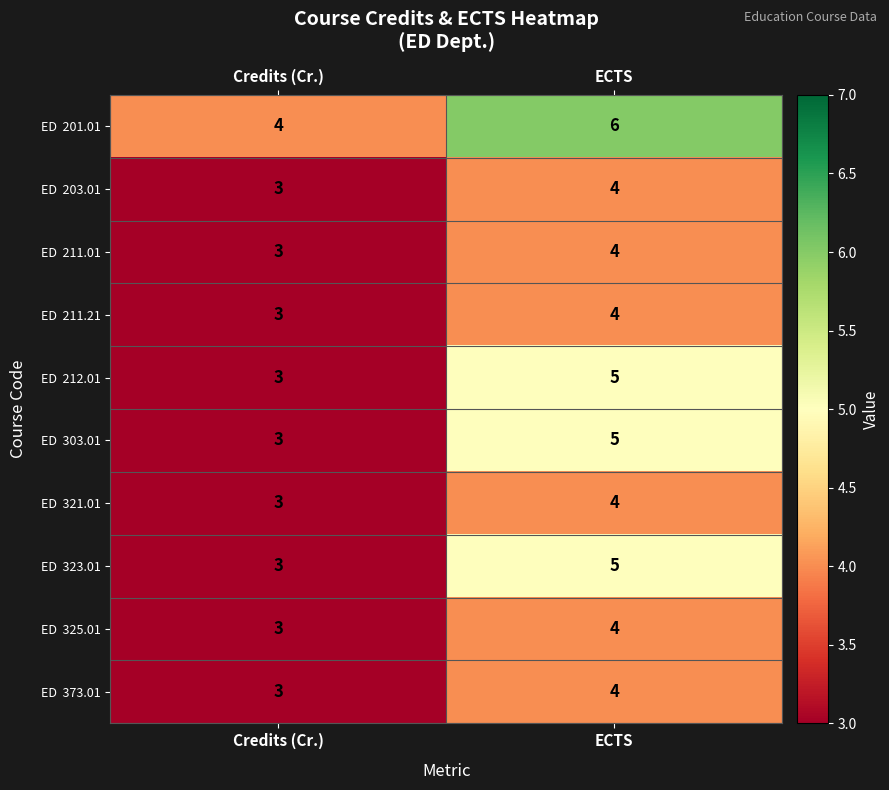

What is the total value across all series at Credits (Cr.)?

31